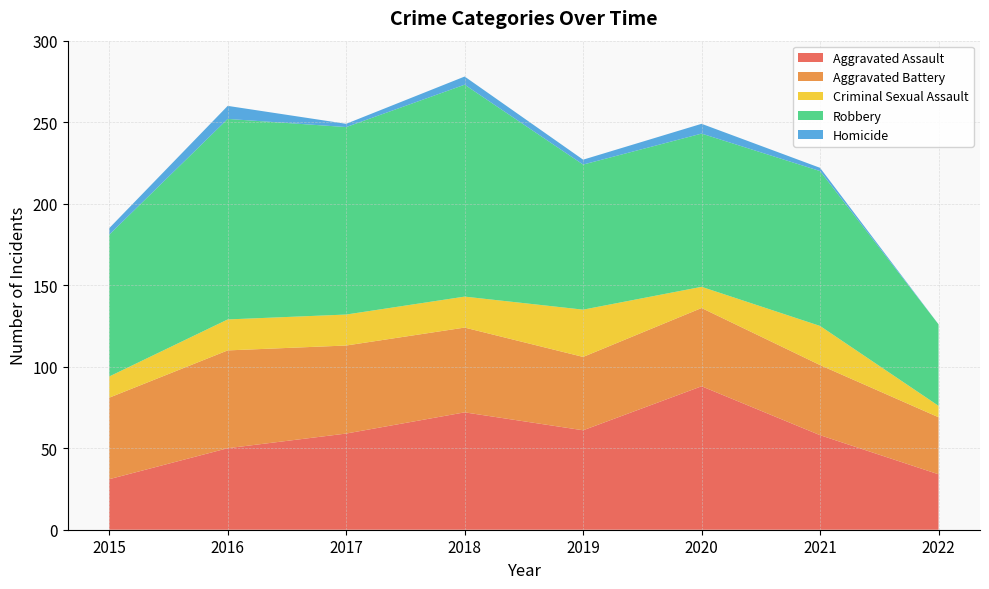

Reading left to right, what are all the values shown in this chart?

Aggravated Assault: 31	50	59	72	61	88	58	34
Aggravated Battery: 50	60	54	52	45	48	43	35
Criminal Sexual Assault: 13	19	19	19	29	13	24	7
Robbery: 87	123	115	130	89	94	95	50
Homicide: 4	8	2	5	3	6	2	0